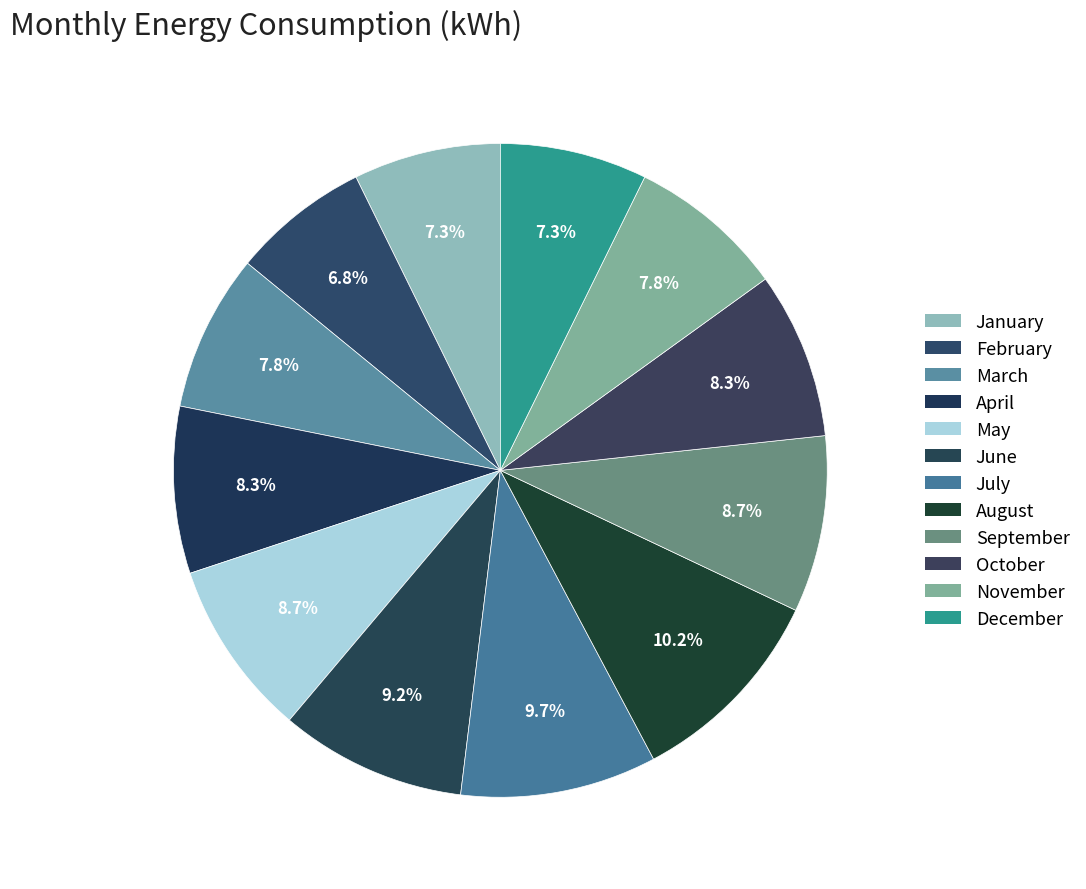

What is the change in value from April to June?

+200